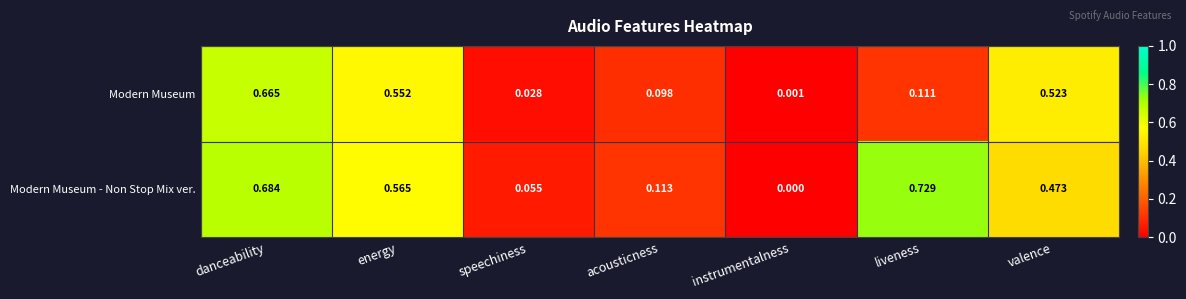

At which label is Modern Museum closest to 0?

instrumentalness